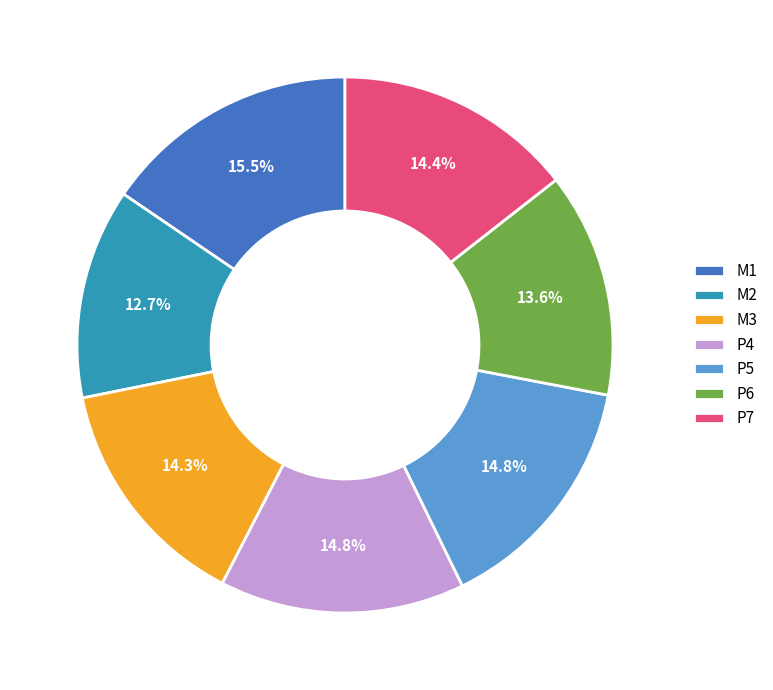

To the nearest percent, what is the difference between the largest and smallest slice percentages?

3%